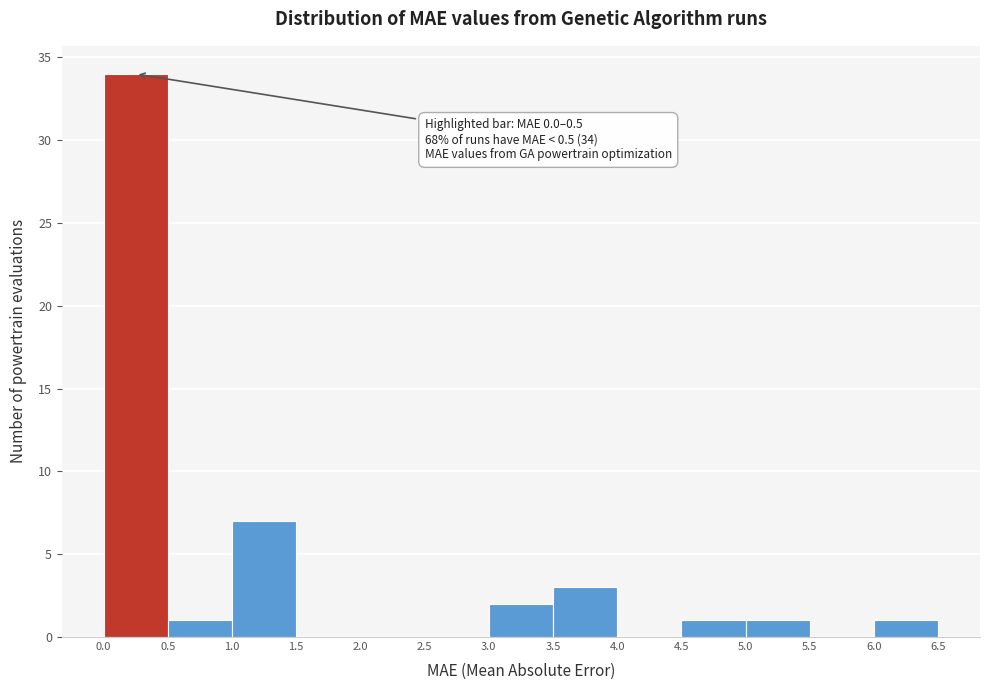

Over which range of the x-axis is the bar tallest?

0.0 to 0.5